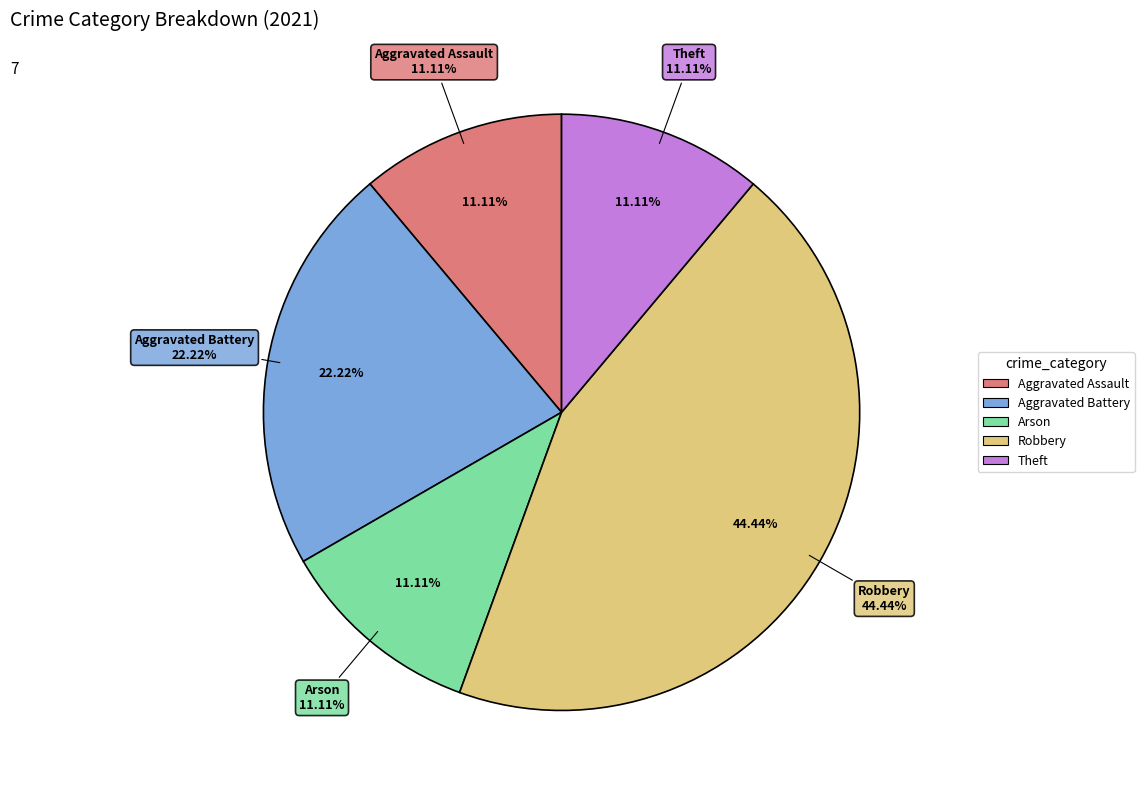

Rank the categories by value from highest to lowest.

Robbery, Aggravated Battery, Aggravated Assault, Arson, Theft